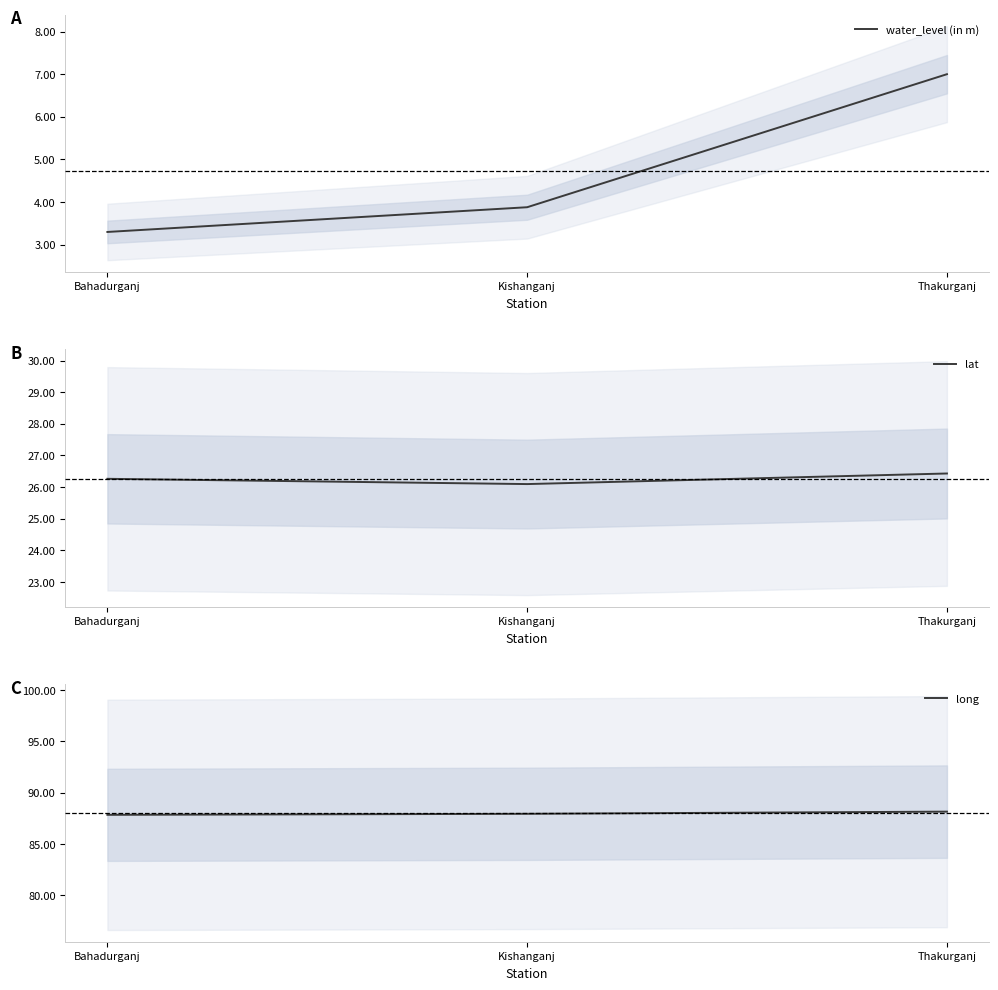

Rank the series by their average value, from lowest to highest.

water_level (in m), lat, long